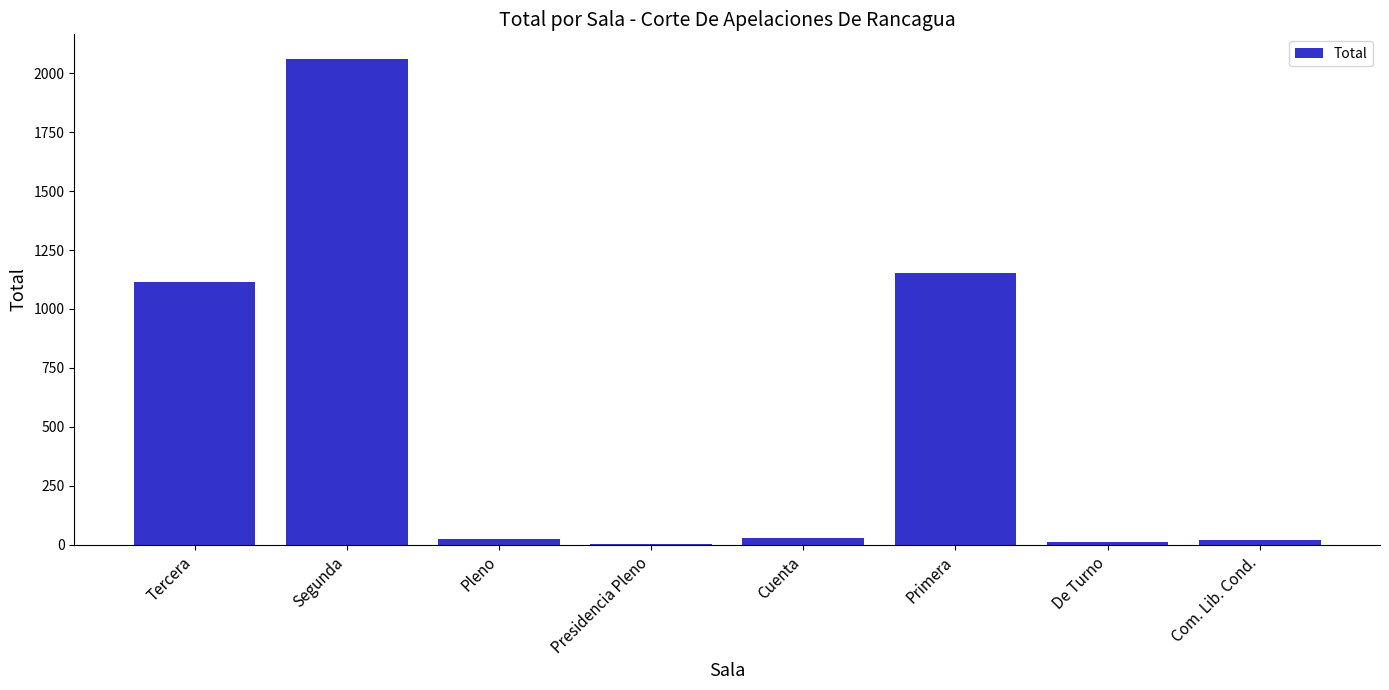

The value at Tercera is 1115. True or false?

True